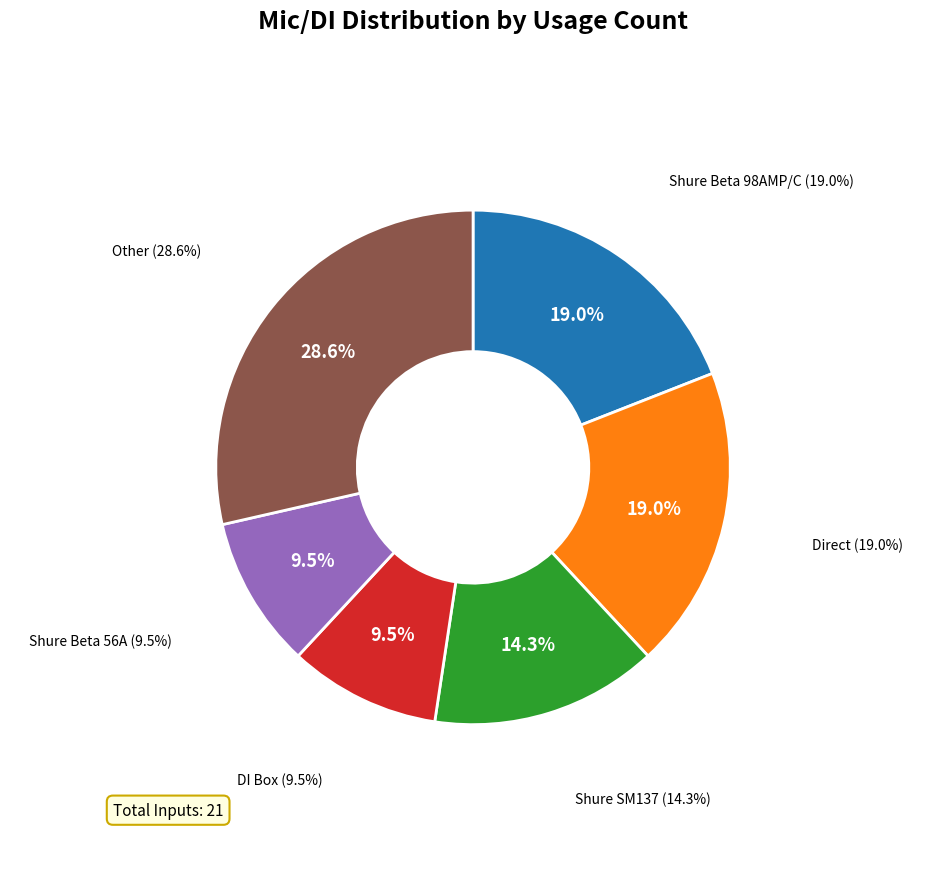

To the nearest percent, what is the average slice percentage?

17%